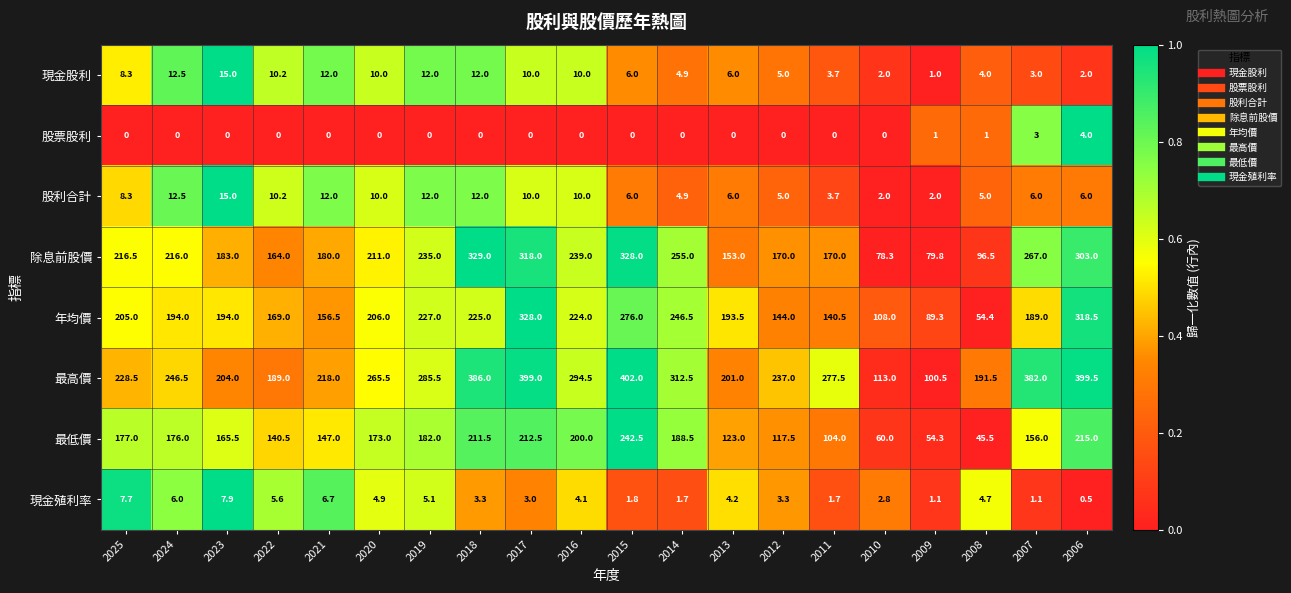

At which category is the sum across all series the highest?

2017